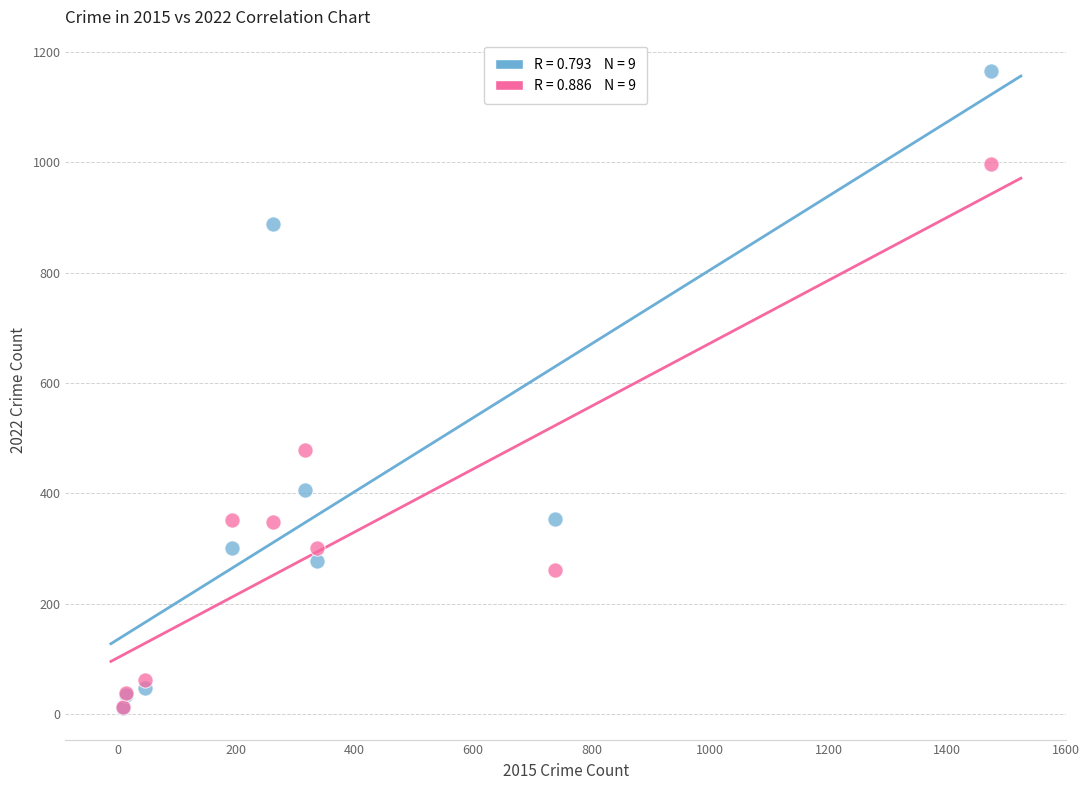

Across all series, what Y value is closest to 588?

479